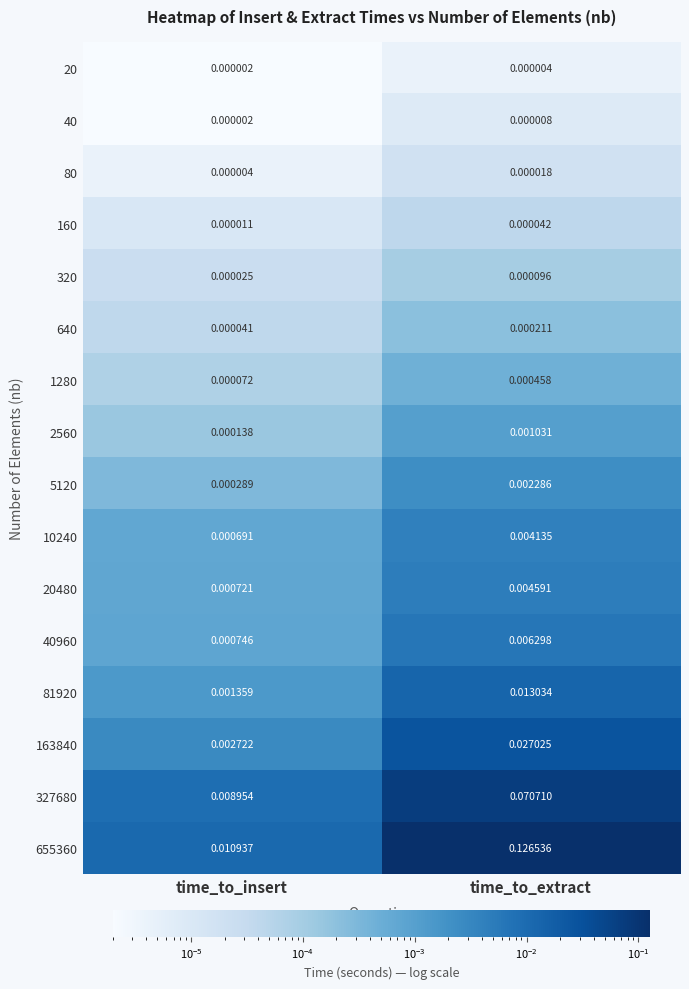

Rank the categories by 40960 value from highest to lowest.

time_to_extract, time_to_insert